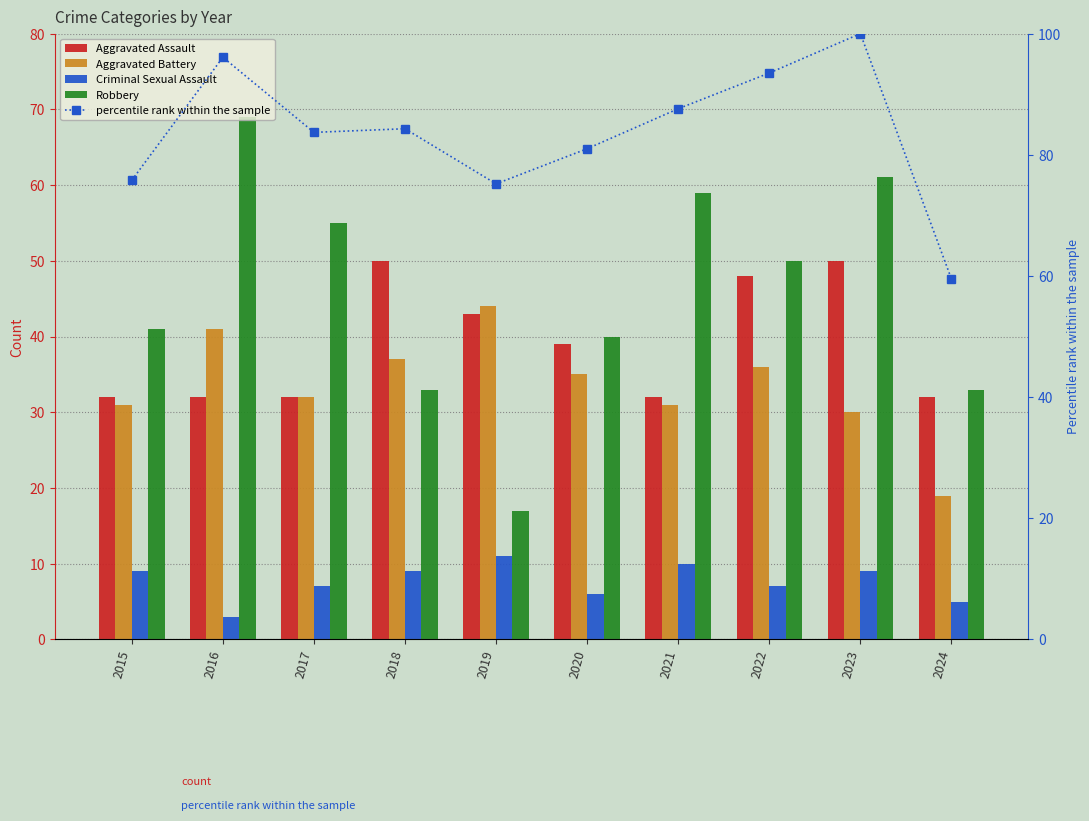

Is it true that percentile rank within the sample equals 75.8 at 2015?

True